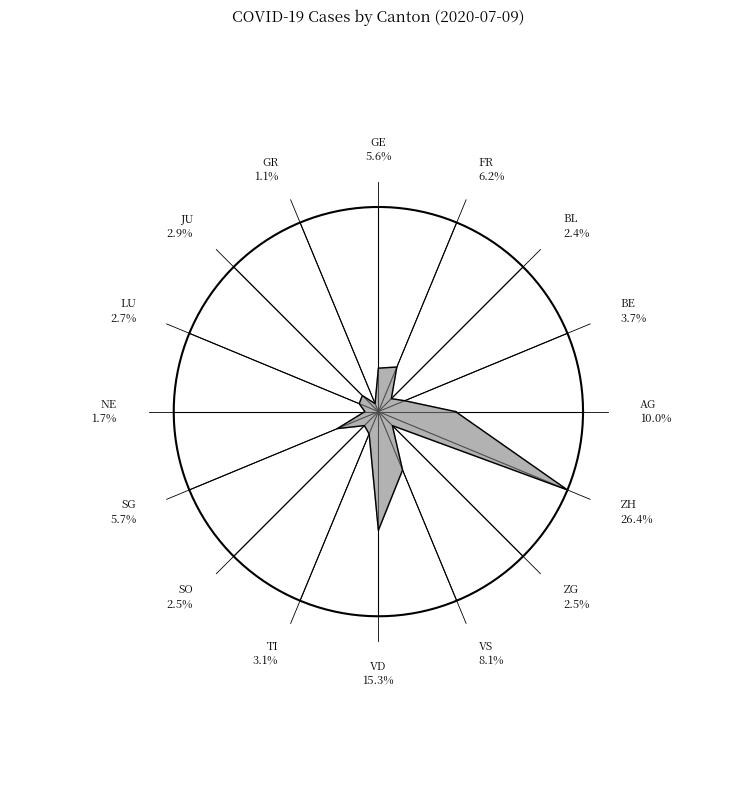

Which slice is the largest?

ZH